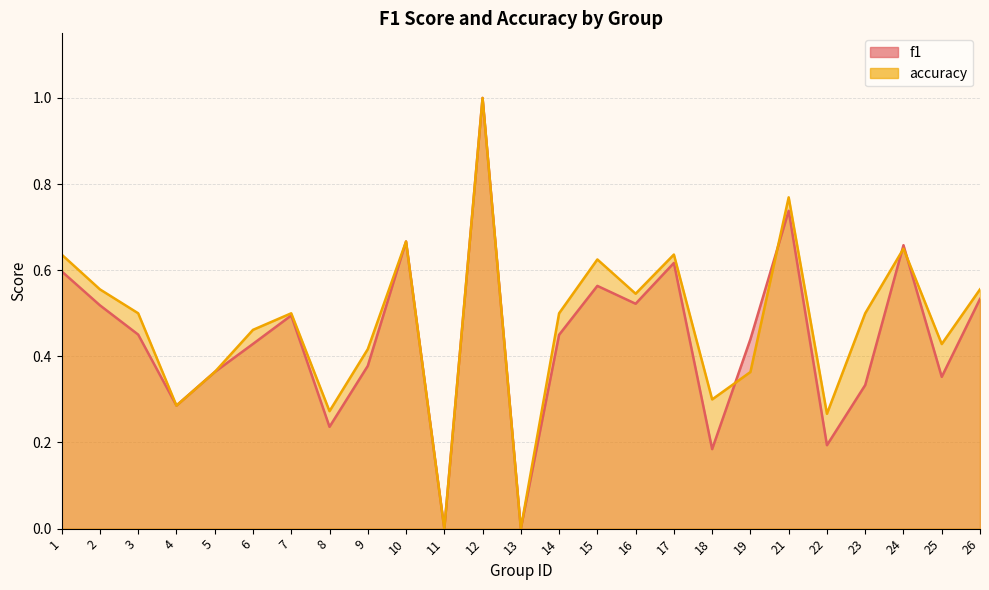

What is the sum of the f1 values at 25 and 11?

0.4